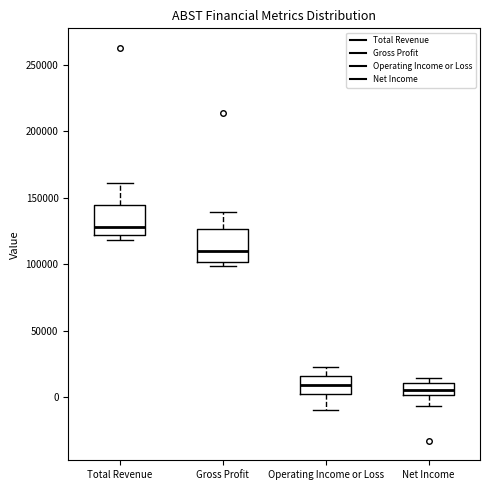

Reading left to right, transcribe this box plot: for each box, give where its median line is, the range the box spans, and where its two whiskers end, as read against the y-axis. The values are not printed on the chart, so give them approximately, as read against the axis.

Total Revenue: median 130000, box 120000 to 145000, whiskers 120000 (just below the box's lower edge) to 160000
Gross Profit: median 110000, box 100000 to 125000, whiskers 100000 (just below the box's lower edge) to 140000
Operating Income or Loss: median 10000, box 0 to 15000, whiskers -10000 to 25000
Net Income: median 5000, box 0 to 10000, whiskers -5000 to 15000